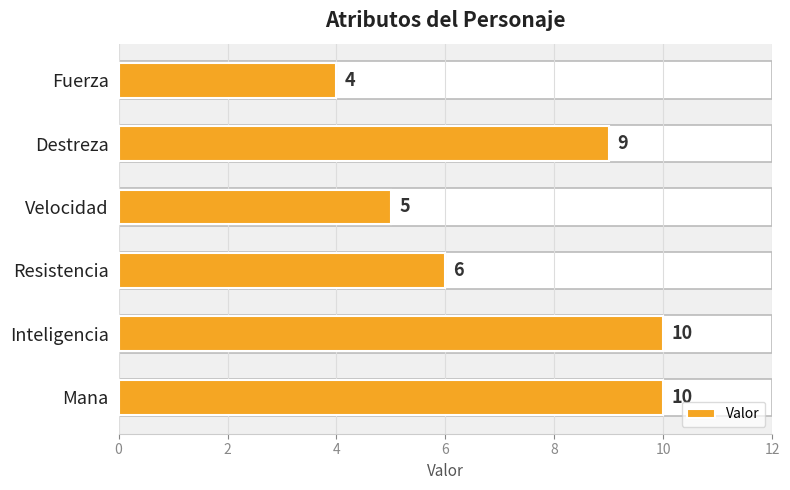

What is the difference between the maximum and minimum values?

6